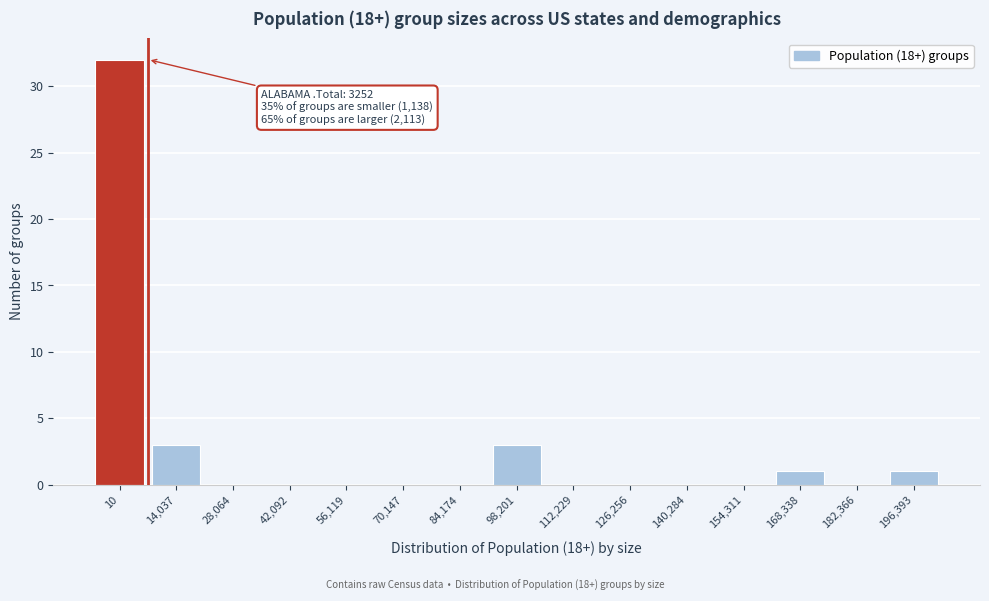

Reading left to right, list all the values displayed in this chart.

10=32	14,037=3	28,064=0	42,092=0	56,119=0	70,147=0	84,174=0	98,201=3	112,229=0	126,256=0	140,284=0	154,311=0	168,338=1	182,366=0	196,393=1